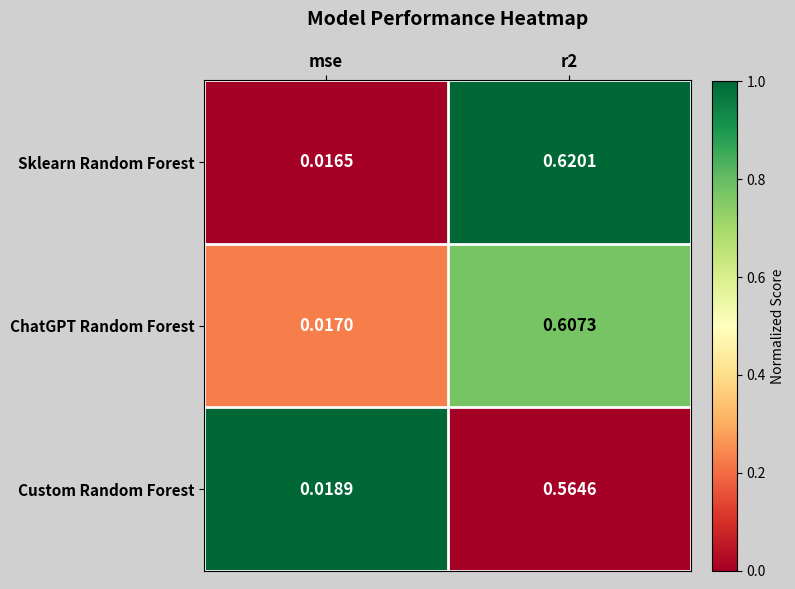

Which series has the largest total across all categories?

Sklearn Random Forest